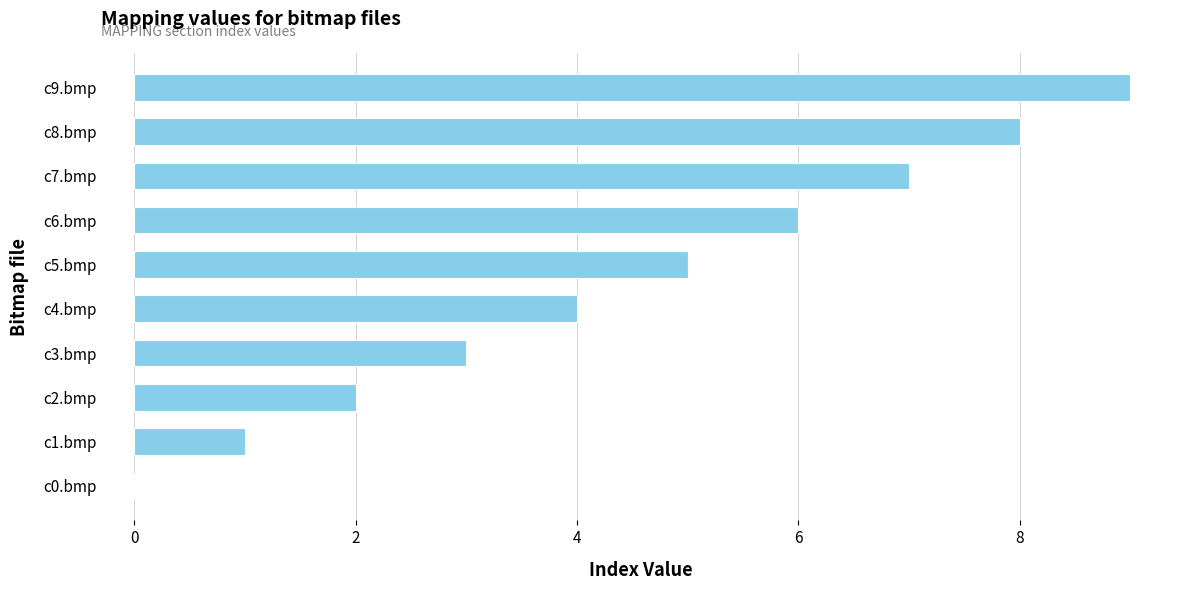

What is the change in value from c3.bmp to c7.bmp?

+4